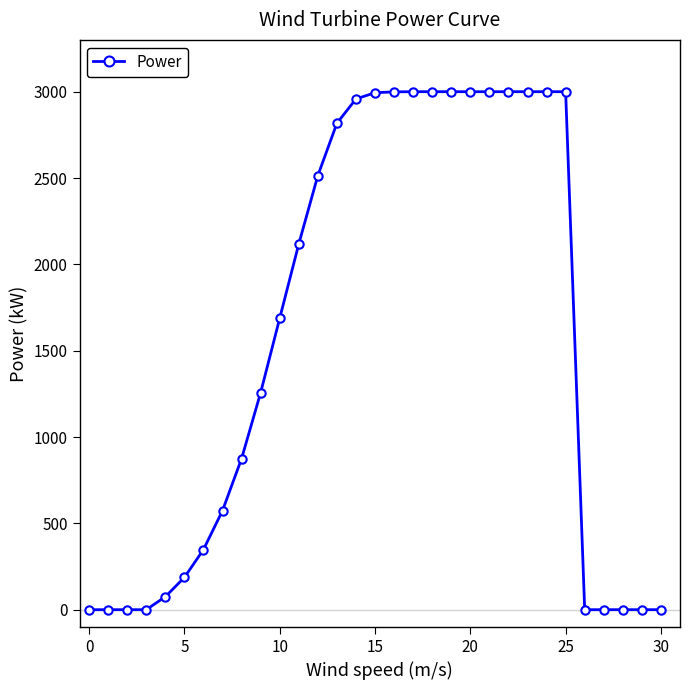

What is the sum of all values?

48404